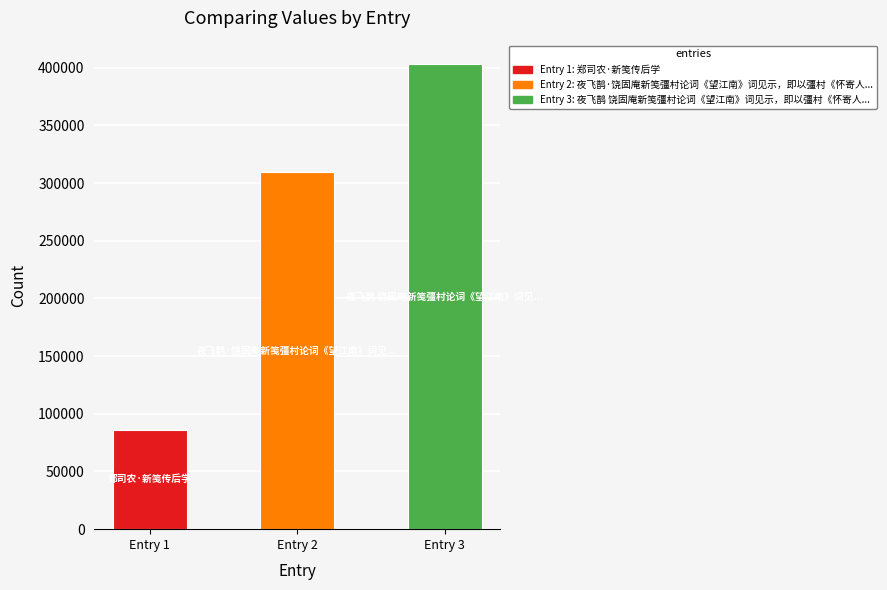

What is the maximum value shown in the chart?

403284